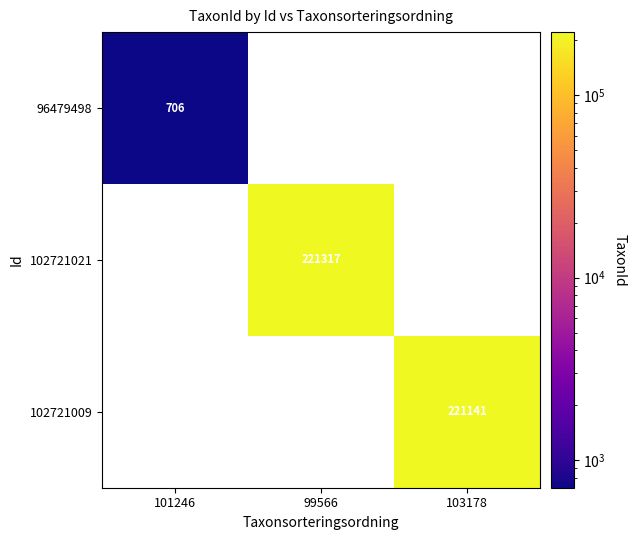

What is the greatest value displayed?

221317.0